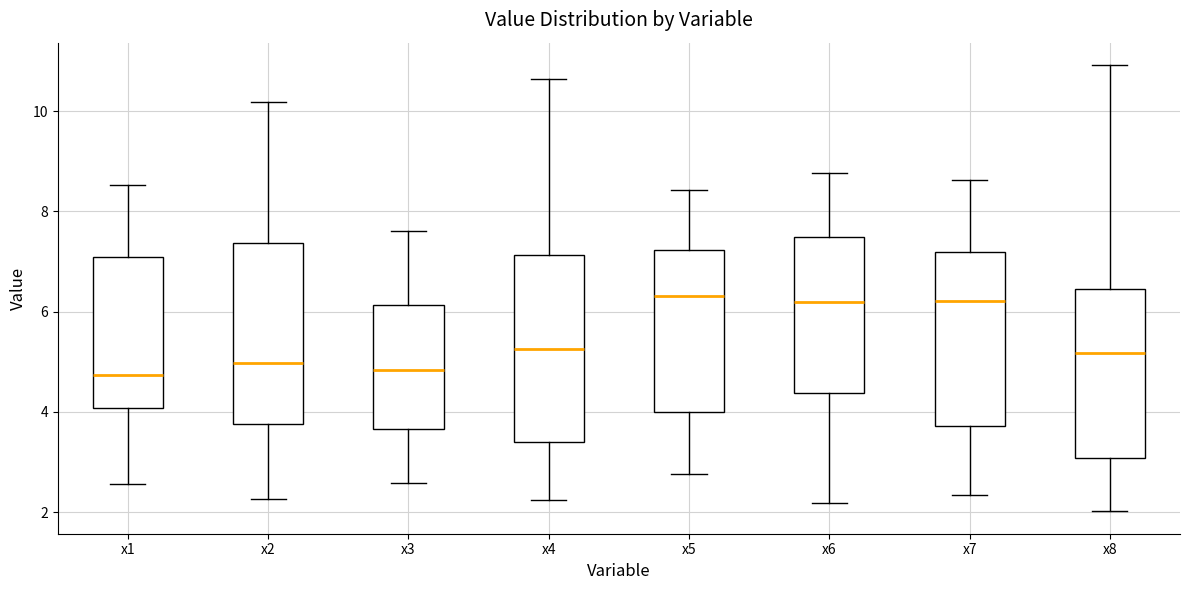

Reading left to right, read every box against the y-axis: the position of its median line, the range the box covers, and the ends of its whiskers. The values are not printed on the chart, so give them approximately, as read against the axis.

x1: median 4.8, box 4.0 to 7.0, whiskers 2.6 to 8.6
x2: median 5.0, box 3.8 to 7.4, whiskers 2.2 to 10.2
x3: median 4.8, box 3.6 to 6.2, whiskers 2.6 to 7.6
x4: median 5.2, box 3.4 to 7.2, whiskers 2.2 to 10.6
x5: median 6.4, box 4.0 to 7.2, whiskers 2.8 to 8.4
x6: median 6.2, box 4.4 to 7.4, whiskers 2.2 to 8.8
x7: median 6.2, box 3.8 to 7.2, whiskers 2.4 to 8.6
x8: median 5.2, box 3.0 to 6.4, whiskers 2.0 to 11.0